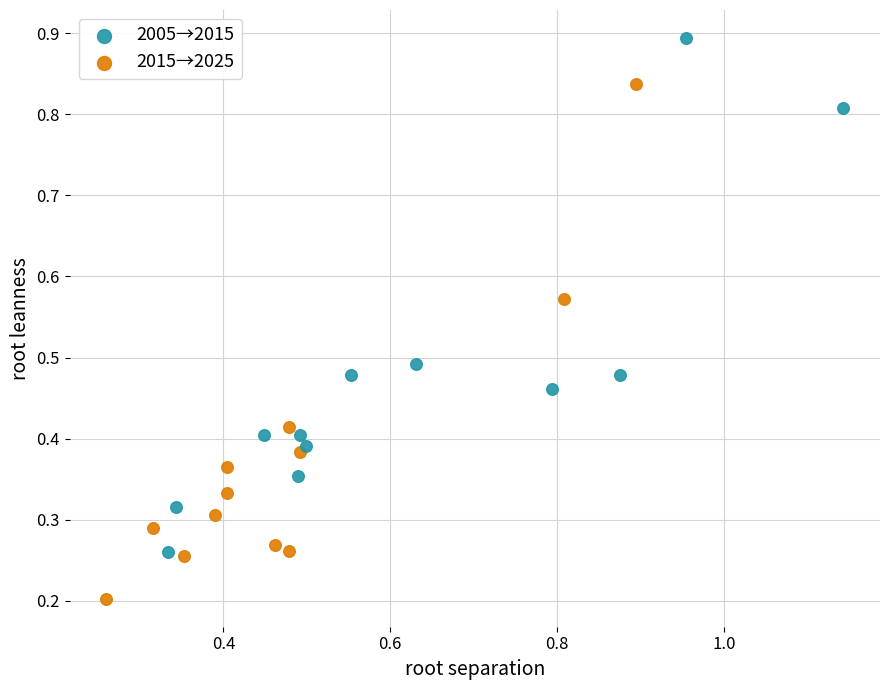

Which series reaches the maximum Y coordinate?

2005→2015